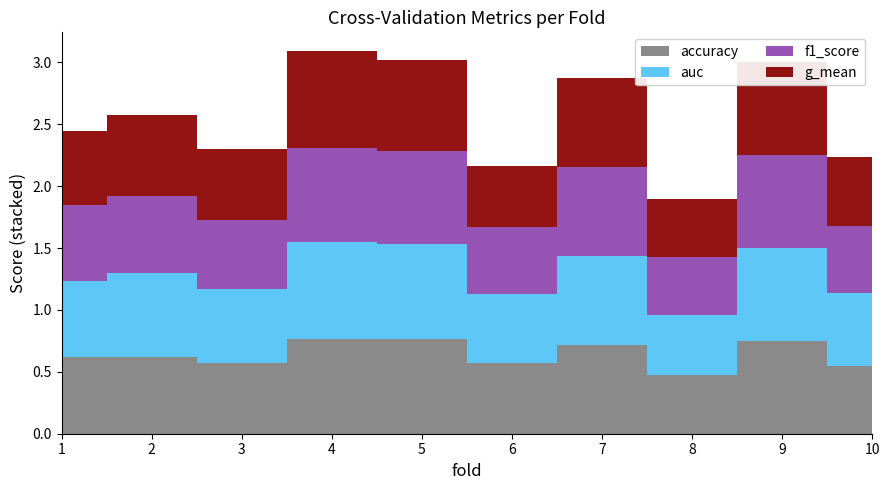

Reading left to right, extract all data points from this chart.

accuracy: 1=0.6	2=0.6	3=0.6	4=0.8	5=0.8	6=0.6	7=0.7	8=0.5	9=0.8	10=0.6
auc: 1=0.6	2=0.7	3=0.6	4=0.8	5=0.8	6=0.6	7=0.7	8=0.5	9=0.8	10=0.6
f1_score: 1=0.6	2=0.6	3=0.6	4=0.8	5=0.8	6=0.5	7=0.7	8=0.5	9=0.8	10=0.5
g_mean: 1=0.6	2=0.7	3=0.6	4=0.8	5=0.7	6=0.5	7=0.7	8=0.5	9=0.8	10=0.6